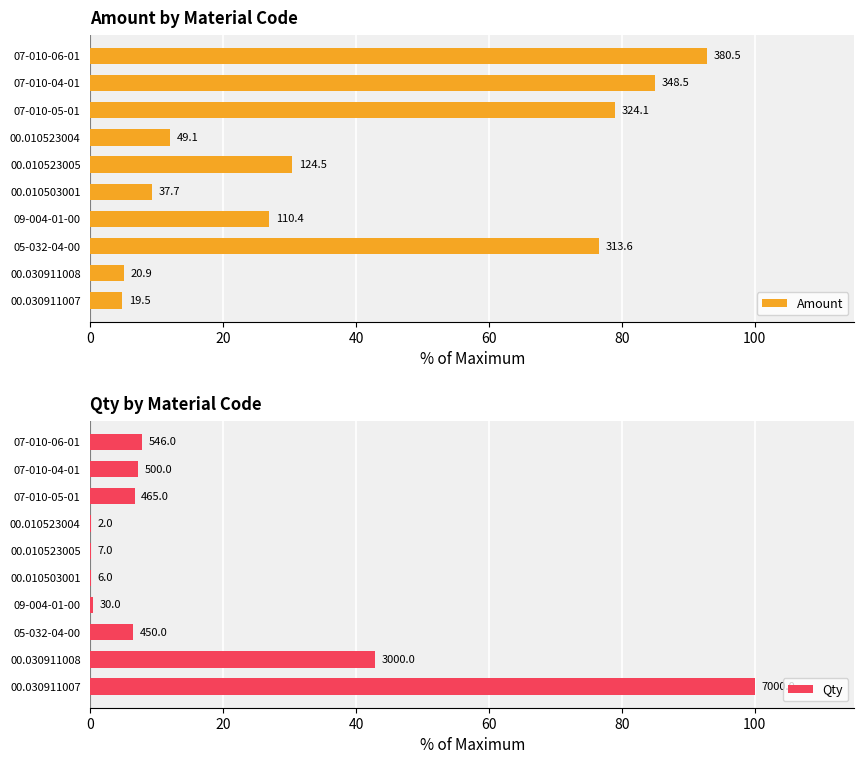

Rank the series by their average value, from lowest to highest.

Qty, Amount